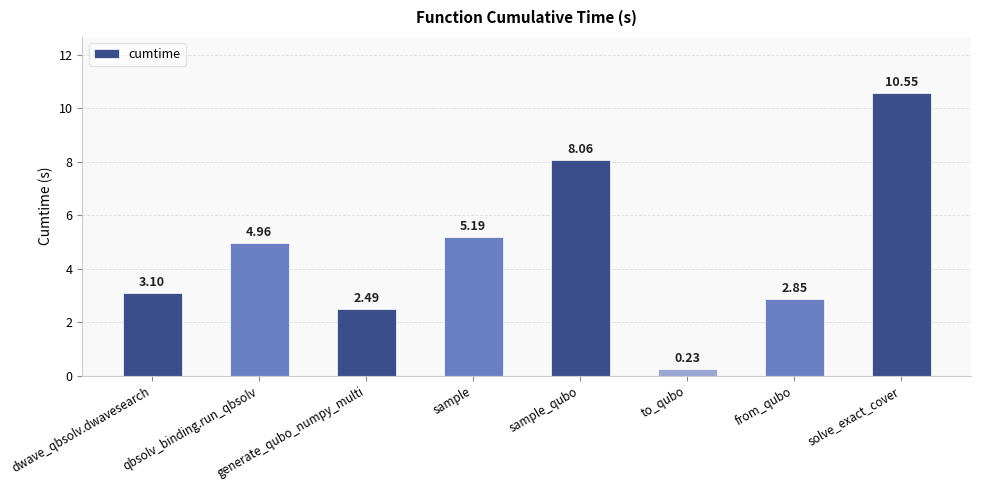

What is the average value?

4.7